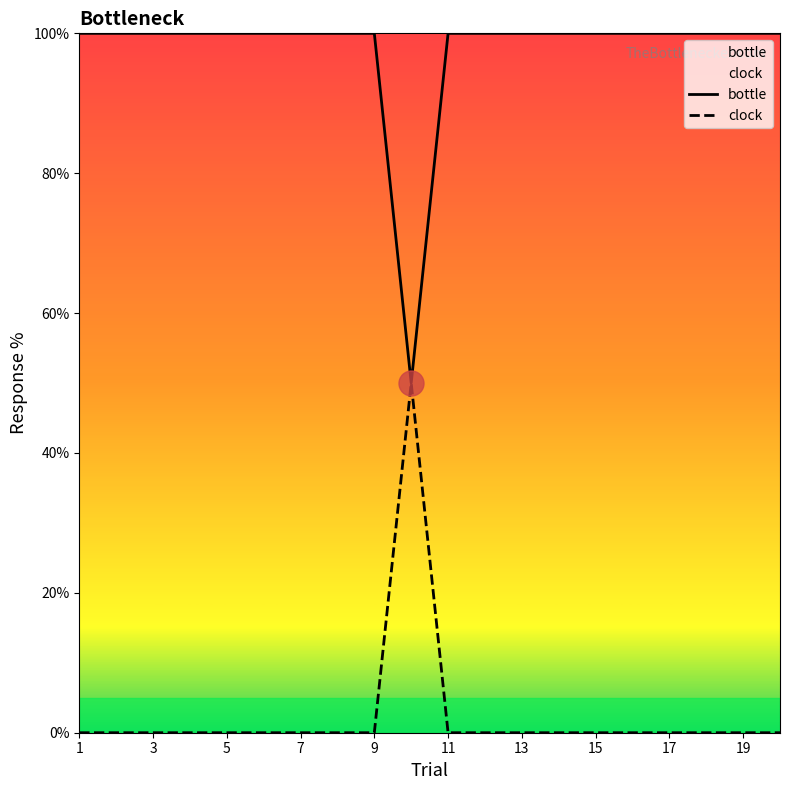

Rank the series by their maximum value, from lowest to highest.

clock, bottle